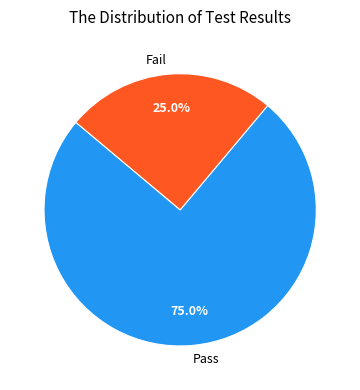

Which category accounts for the majority?

Pass